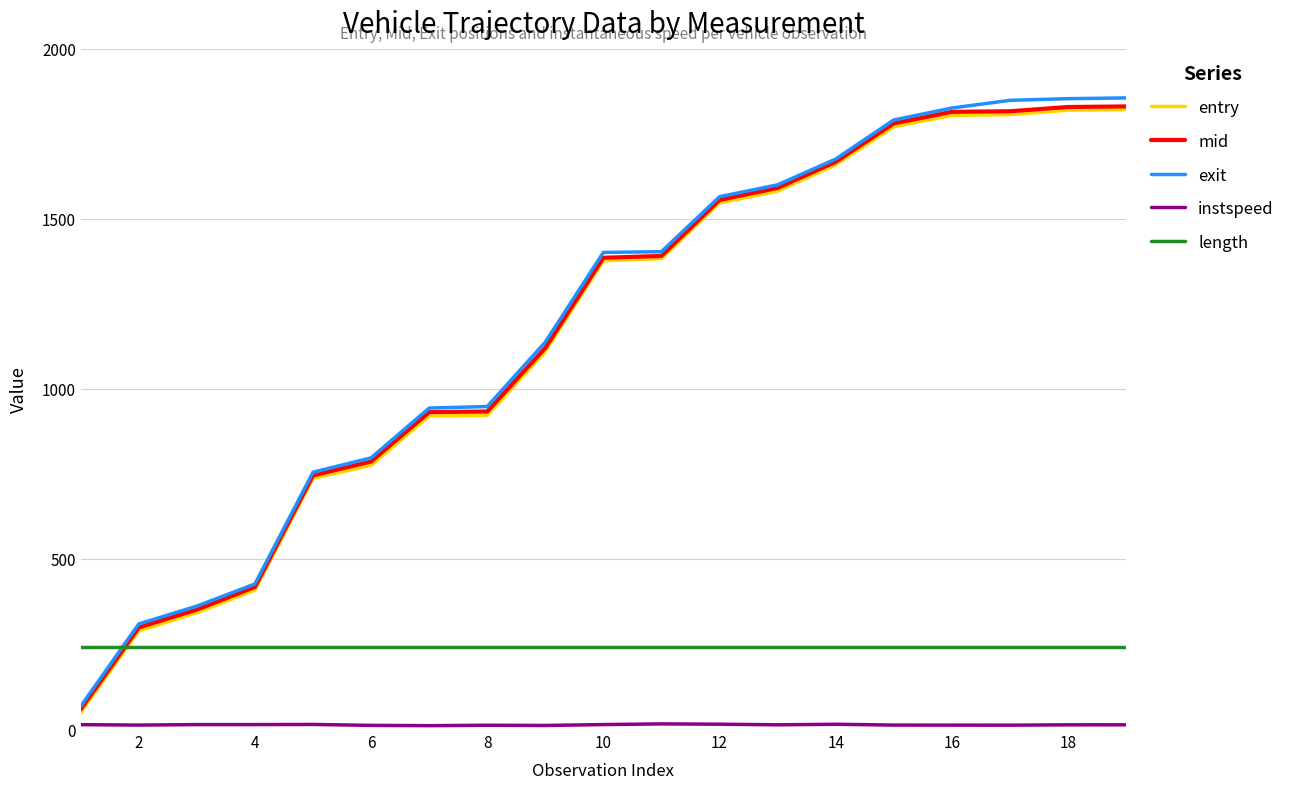

Which series has the largest range (max minus min)?

exit